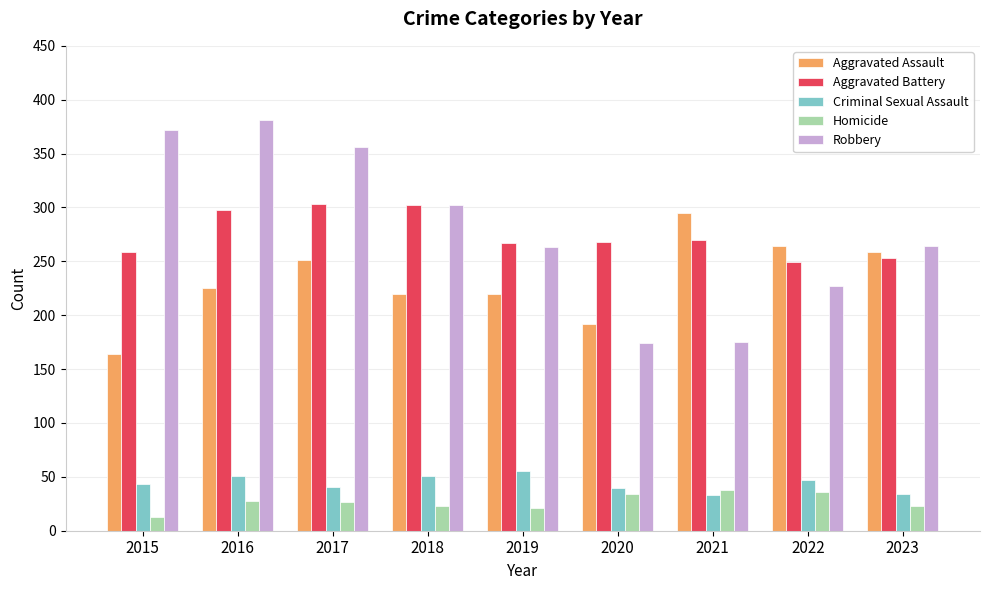

What is the value of the Homicide bar at the 5th from the left?

21